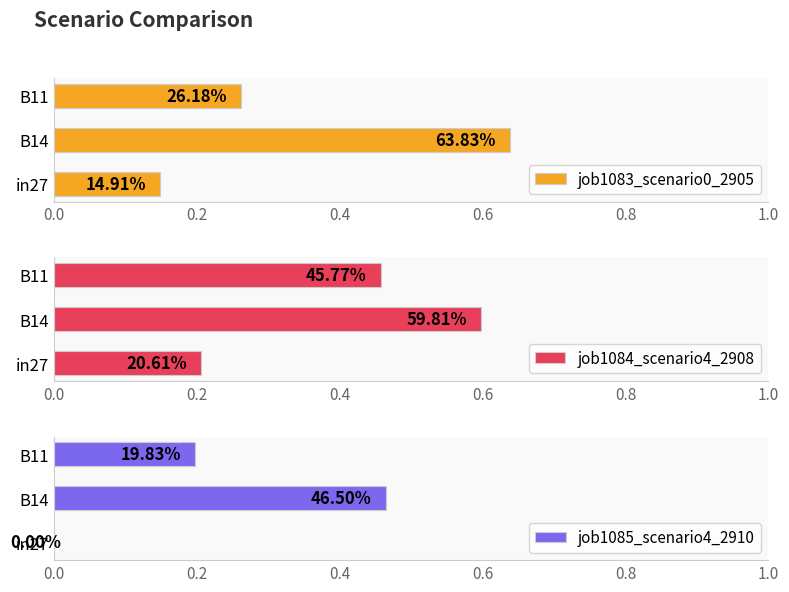

Which series has the largest total across all categories?

job1084_scenario4_2908